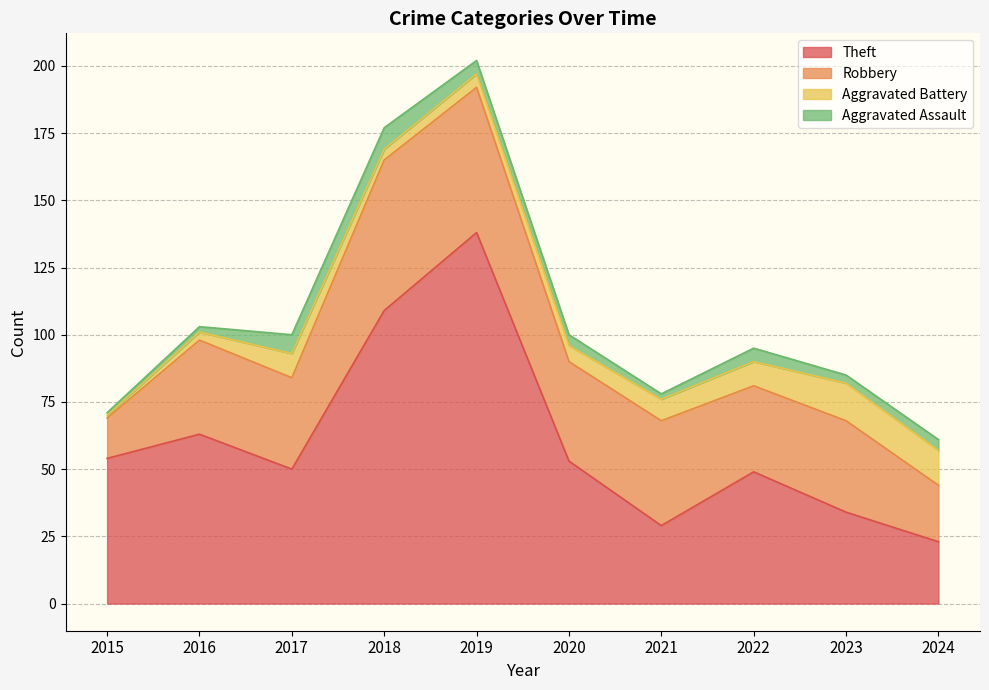

Does the chart have visible grid lines?

Yes